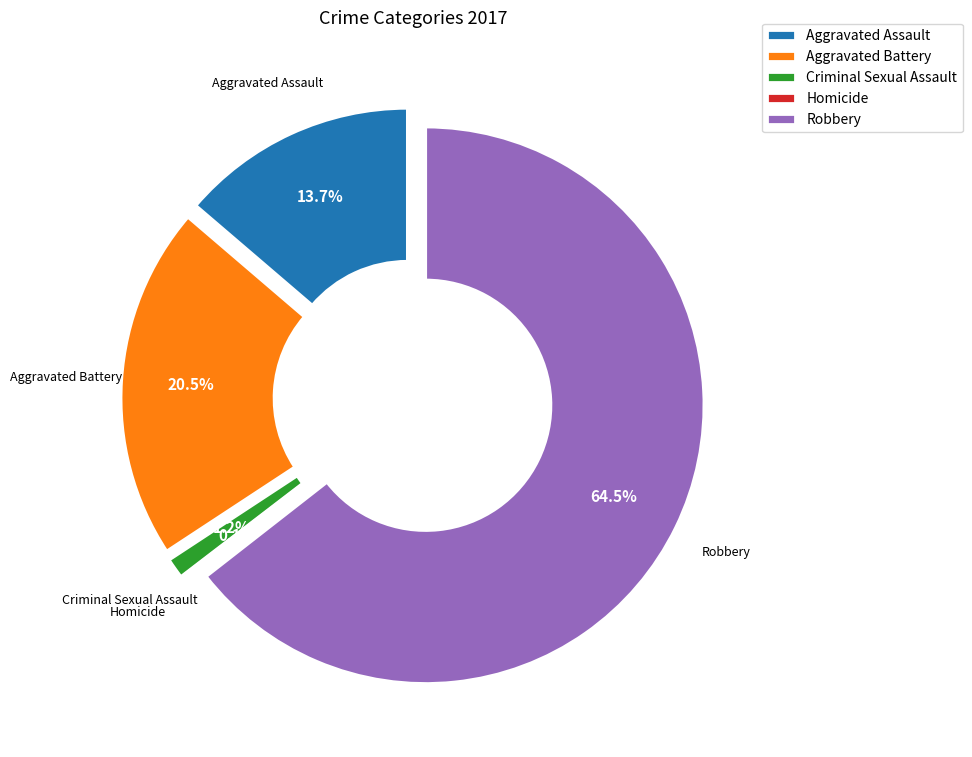

To the nearest percent, what is the combined percentage of Robbery and Aggravated Assault?

78%